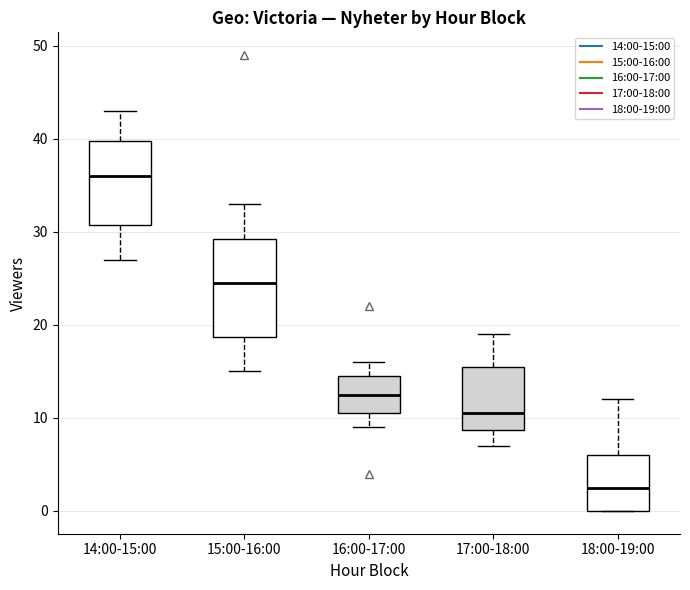

Which box is the tallest, from its lower edge to its upper edge?

15:00-16:00